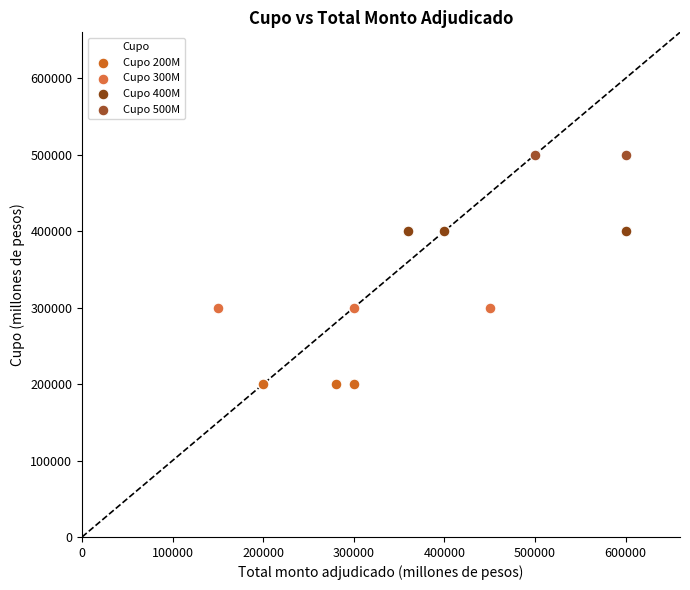

What are all the series names shown in the legend?

Cupo 200M, Cupo 300M, Cupo 400M, Cupo 500M